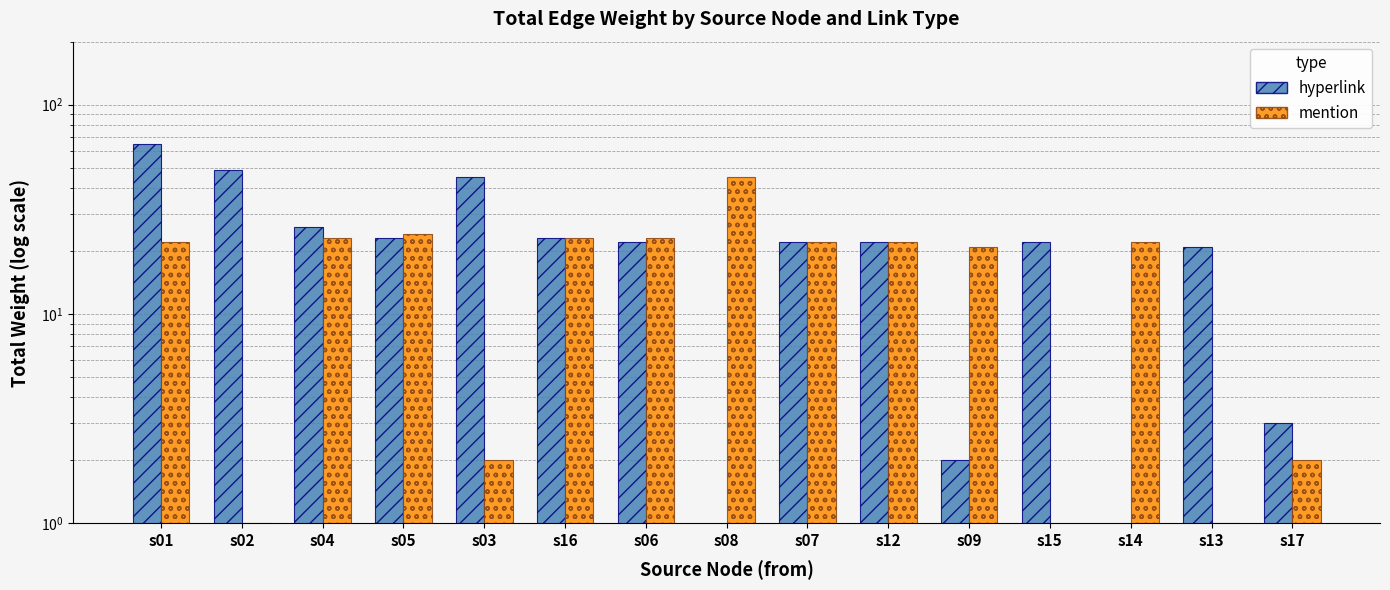

List the labels in order of mention value, smallest first.

s15, s02, s13, s03, s17, s09, s01, s07, s12, s14, s04, s16, s06, s05, s08